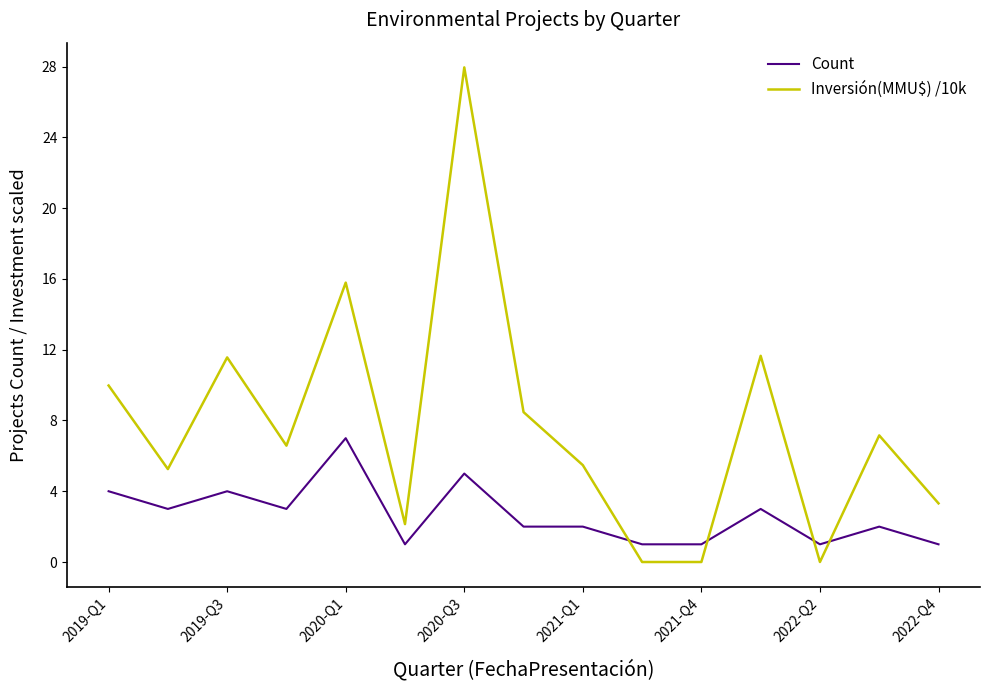

What is the difference between the maximum and minimum values in the Inversión(MMU$) /10k series?

28.0